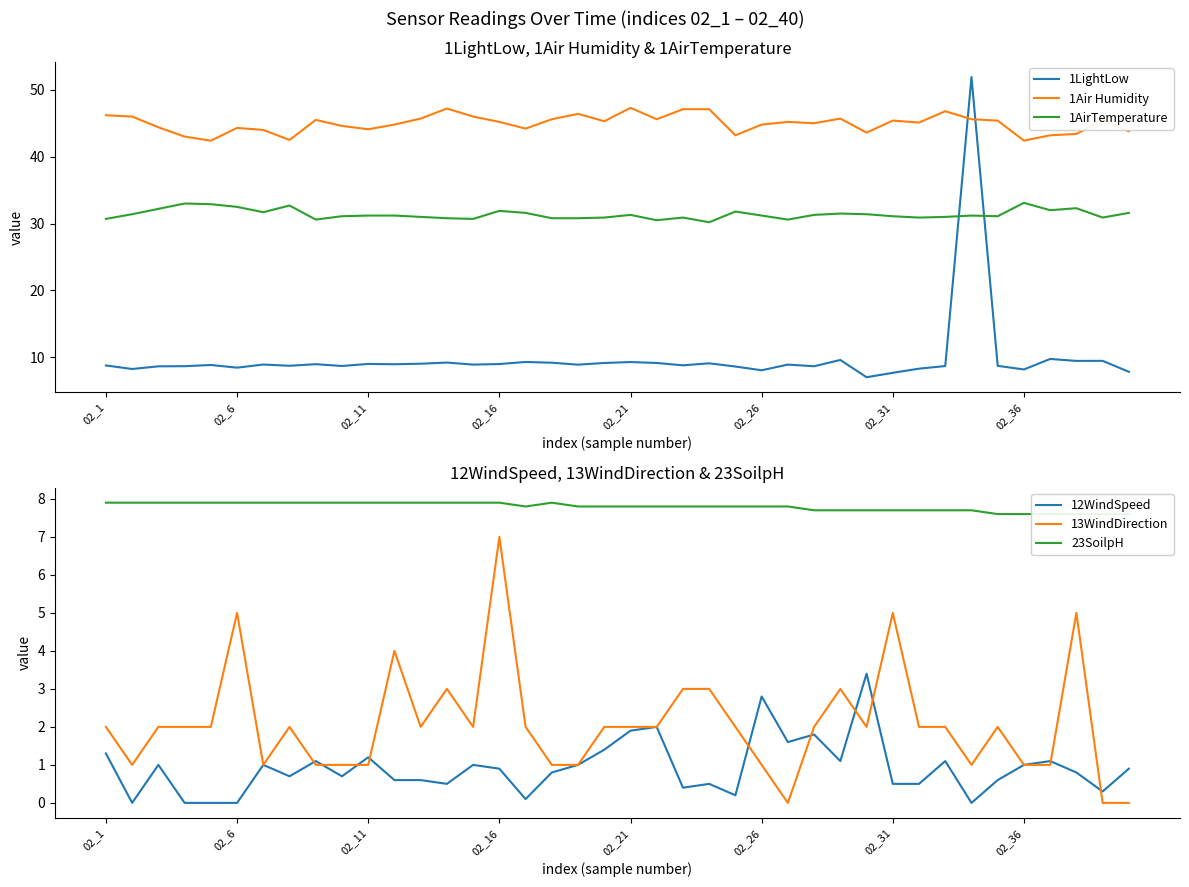

Between 29 and 31, which is larger?

31